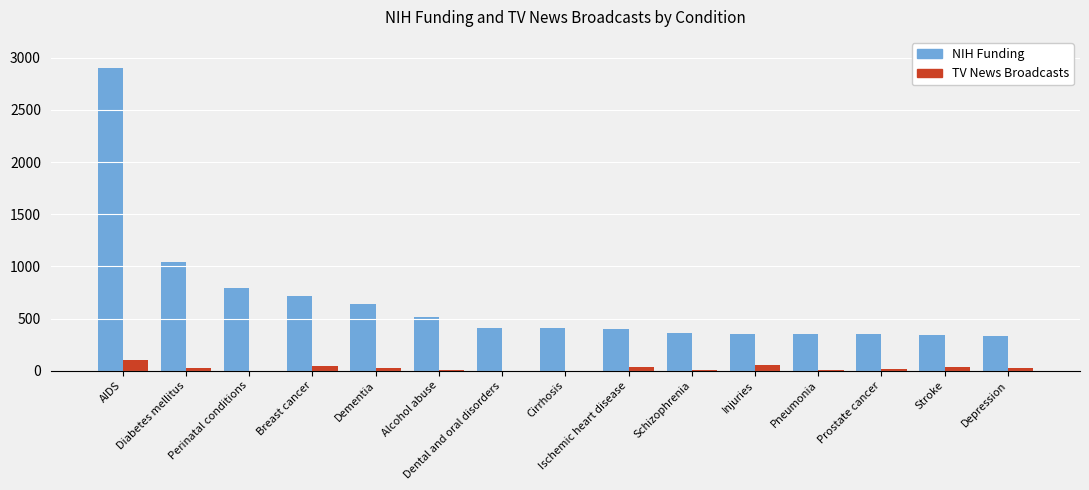

At which label does TV News Broadcasts reach its peak?

AIDS